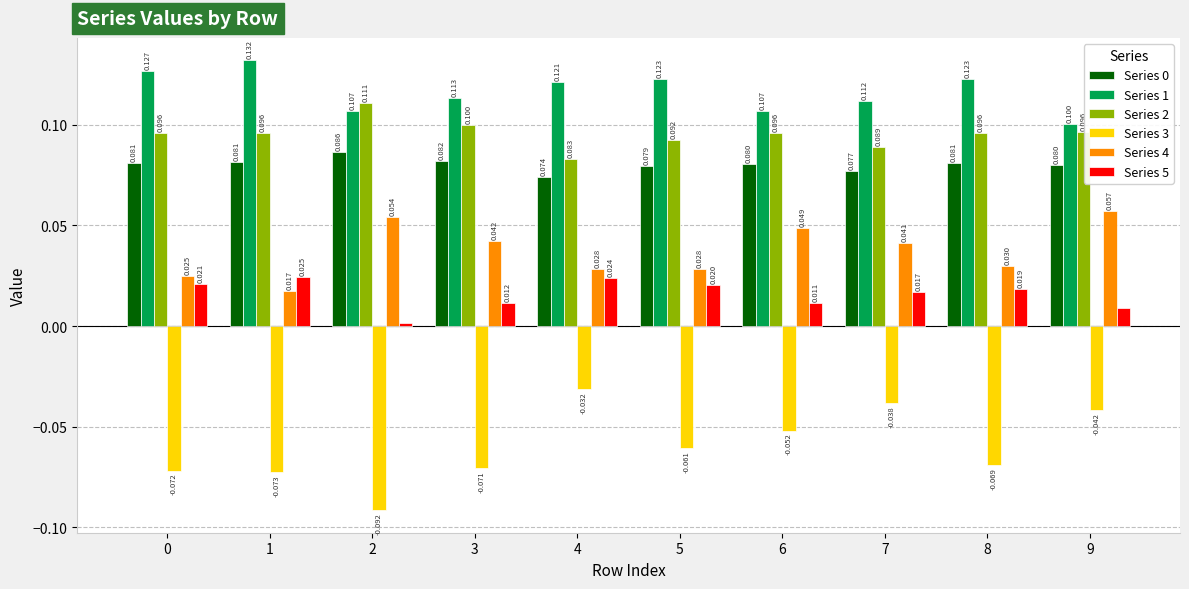

Is the value of Series 4 at 0 greater than the value of Series 2 at 6?

No